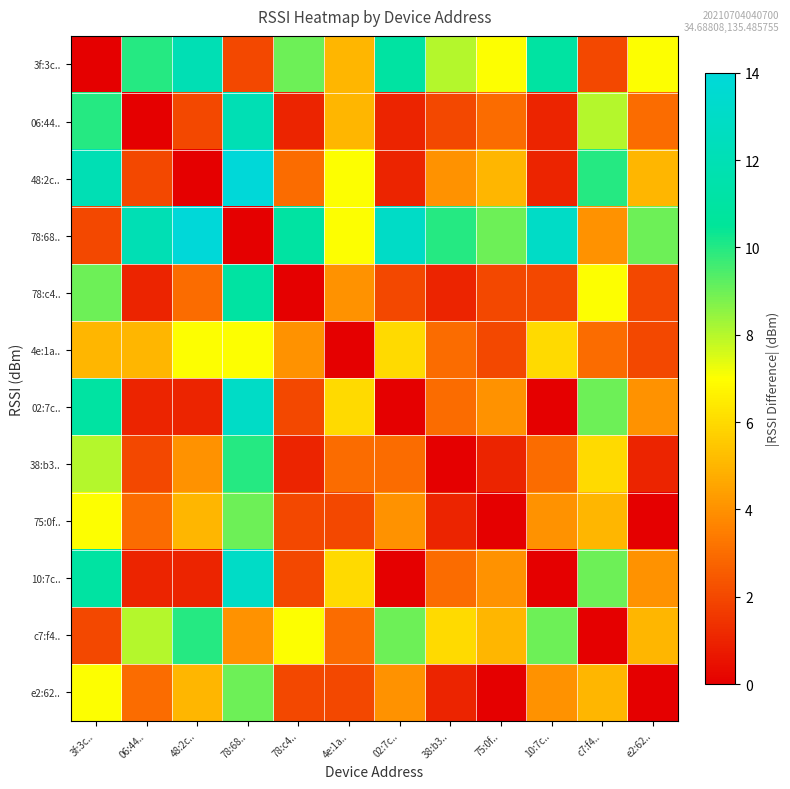

Which label corresponds to the smallest value in the chart?

3f:3c..